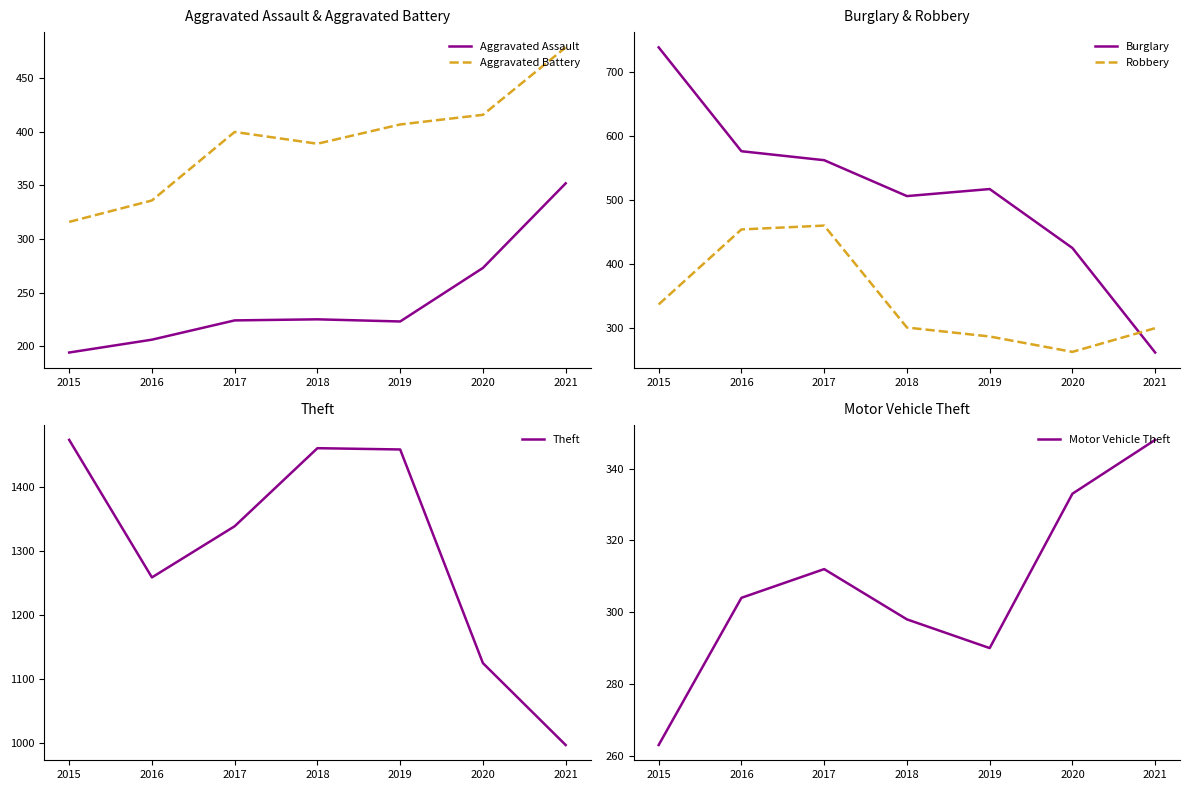

Reading left to right, extract all data points from this chart.

Aggravated Assault: 194	206	224	225	223	273	352
Aggravated Battery: 316	336	400	389	407	416	479
Burglary: 738	576	562	506	517	425	262
Robbery: 337	454	460	301	287	263	300
Theft: 1474	1259	1339	1461	1459	1125	997
Motor Vehicle Theft: 263	304	312	298	290	333	348